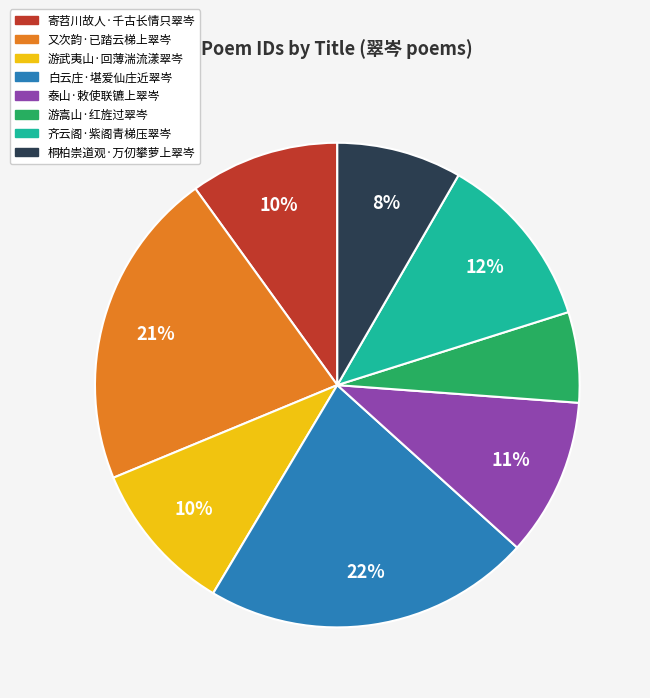

To the nearest percent, what is the combined percentage of 寄苕川故人·千古长情只翠岑 and 游嵩山·红旌过翠岑?

16%